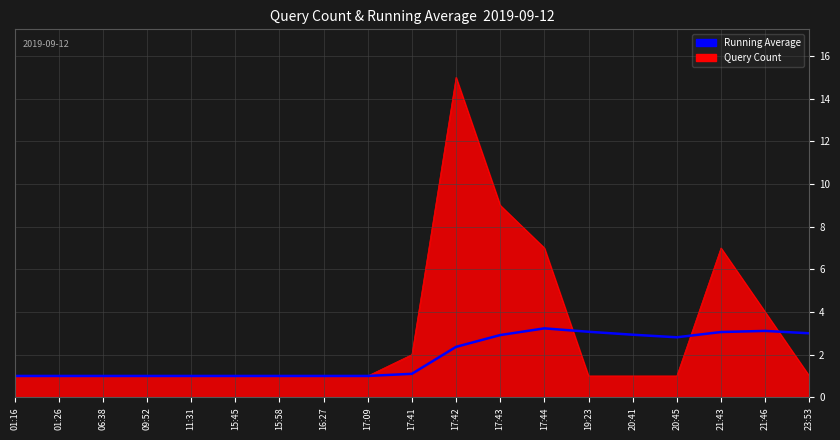

List the series in order of their overall mean, lowest first.

Running Average, Query Count